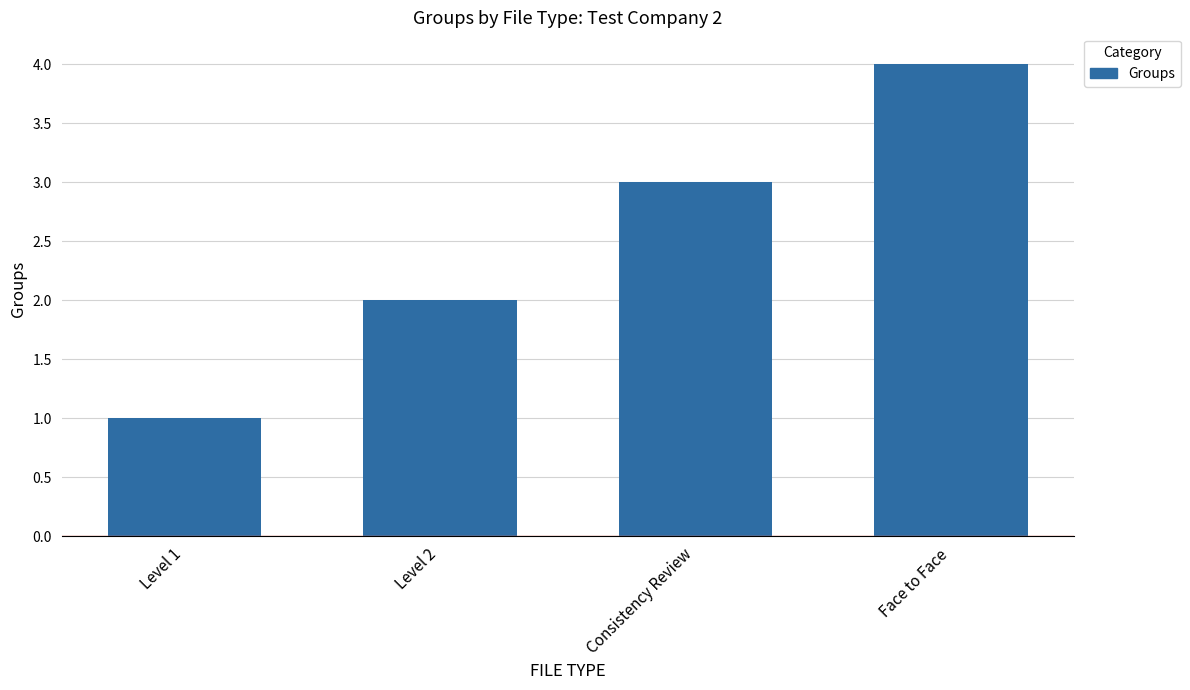

Reading left to right, transcribe all the data shown in this chart.

Level 1=1	Level 2=2	Consistency Review=3	Face to Face=4